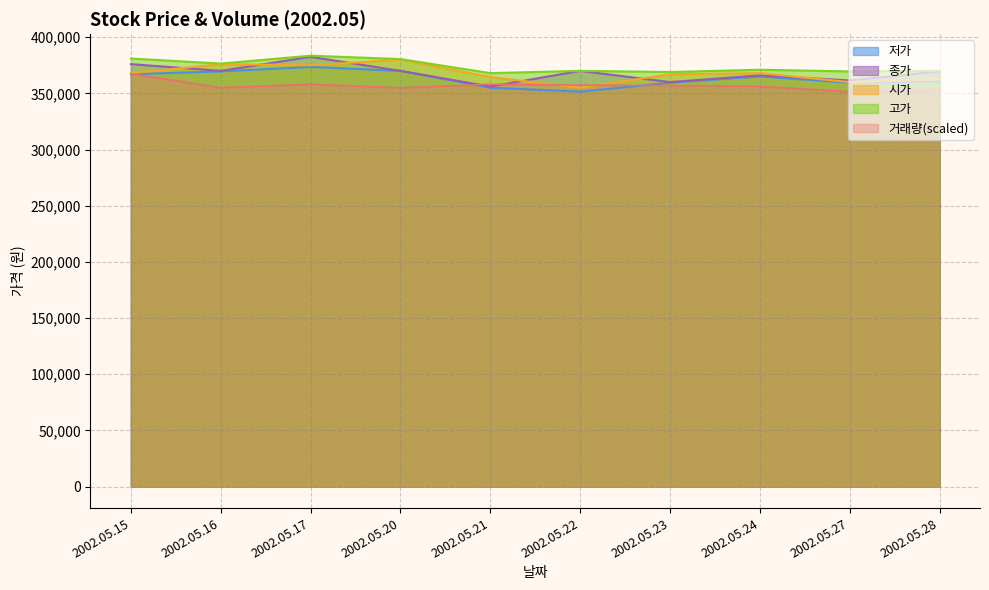

Read the 종가 value at 2002.05.24.

366000.0